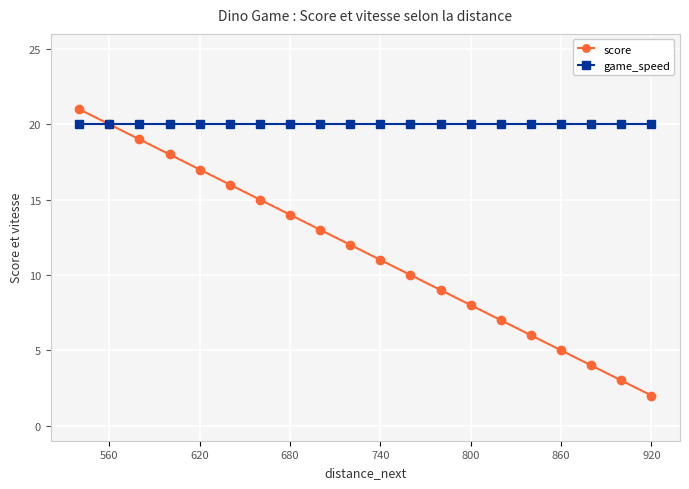

Which series has the largest total across all categories?

game_speed